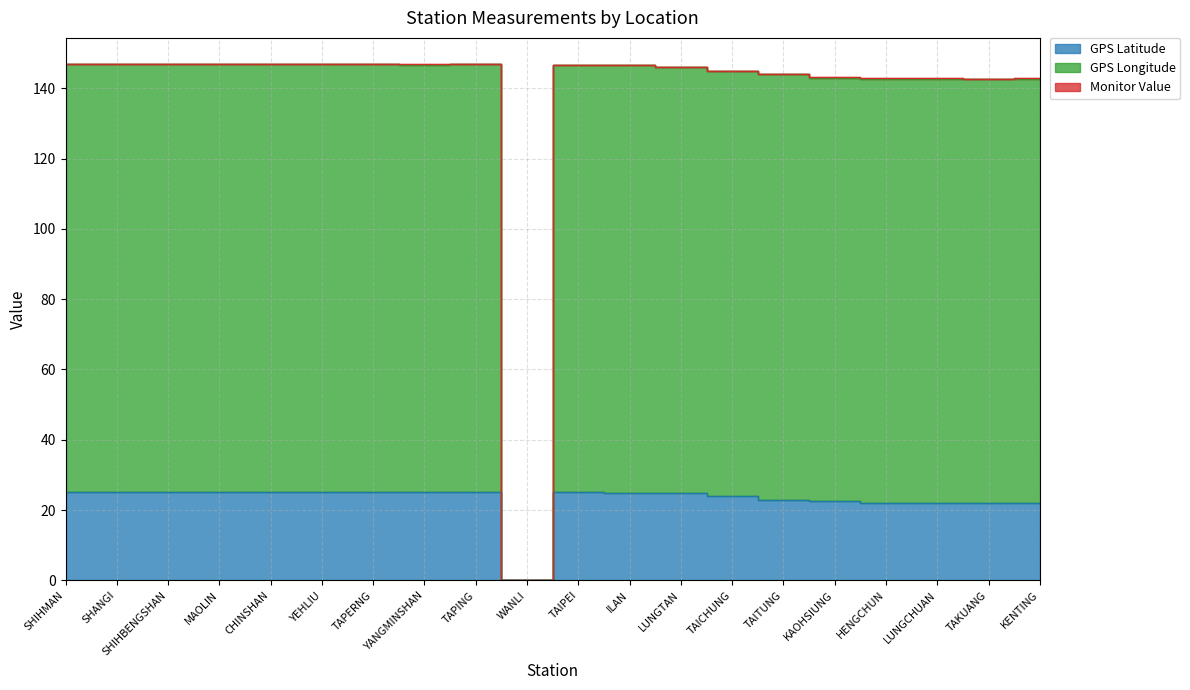

Which has a higher value, MAOLIN or SHANGI?

MAOLIN